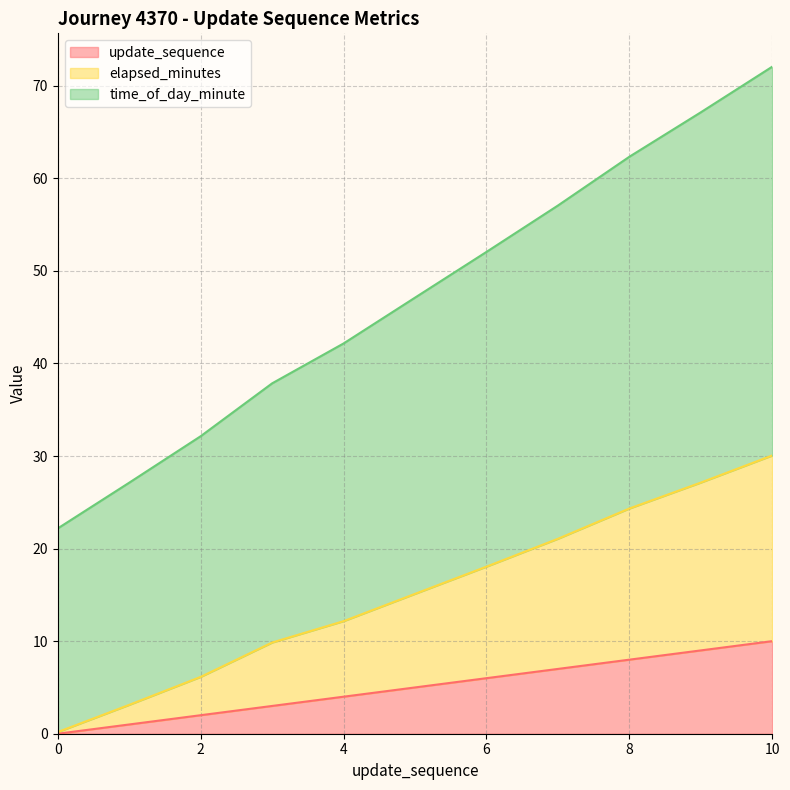

Does the chart have visible grid lines?

Yes